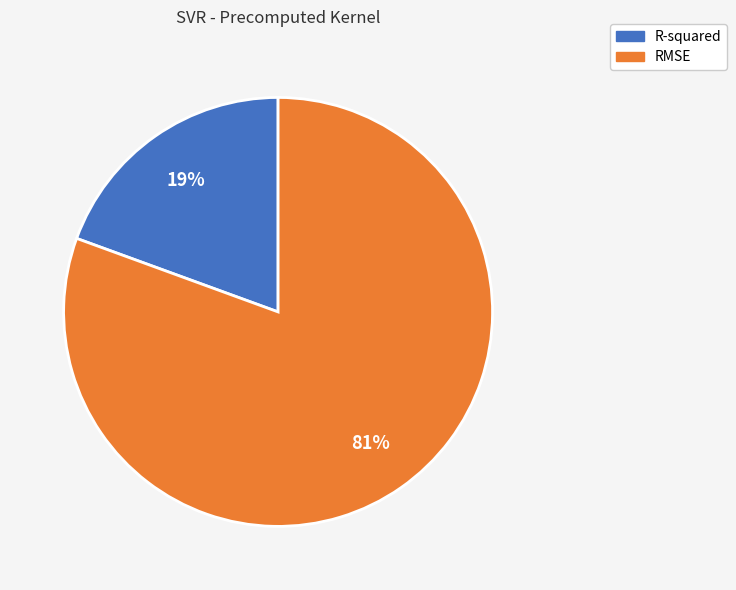

To the nearest percent, what percentage of the pie is R-squared?

19%